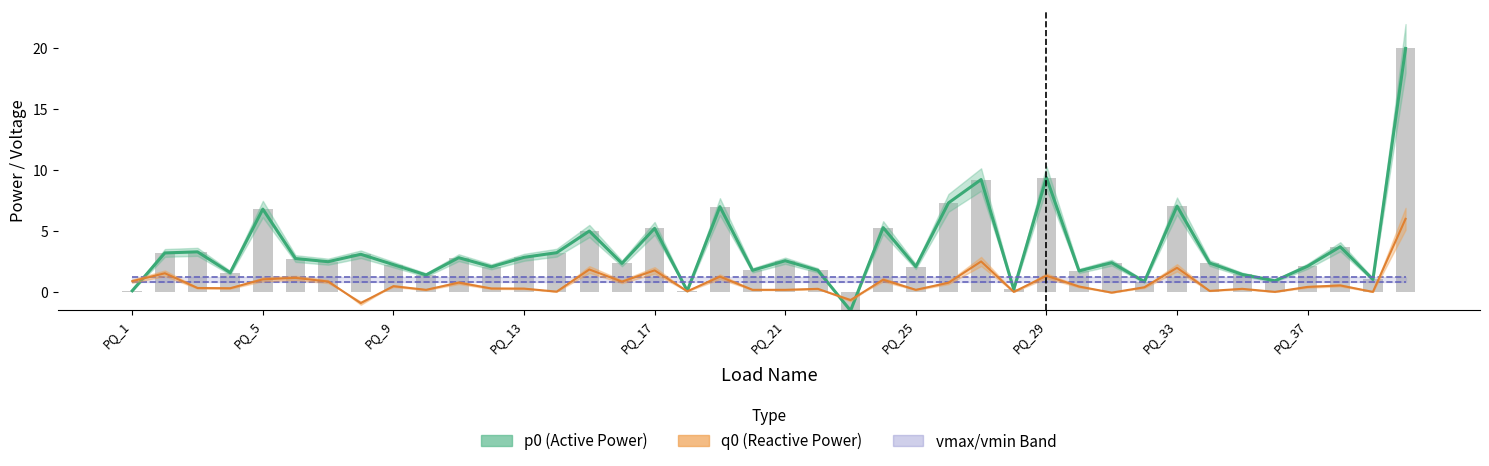

True or false: q0 has a value of -1.6 at PQ_8.

False